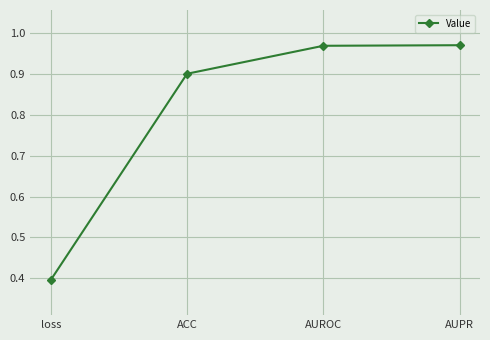

Where is the data nearest to the value 0?

loss